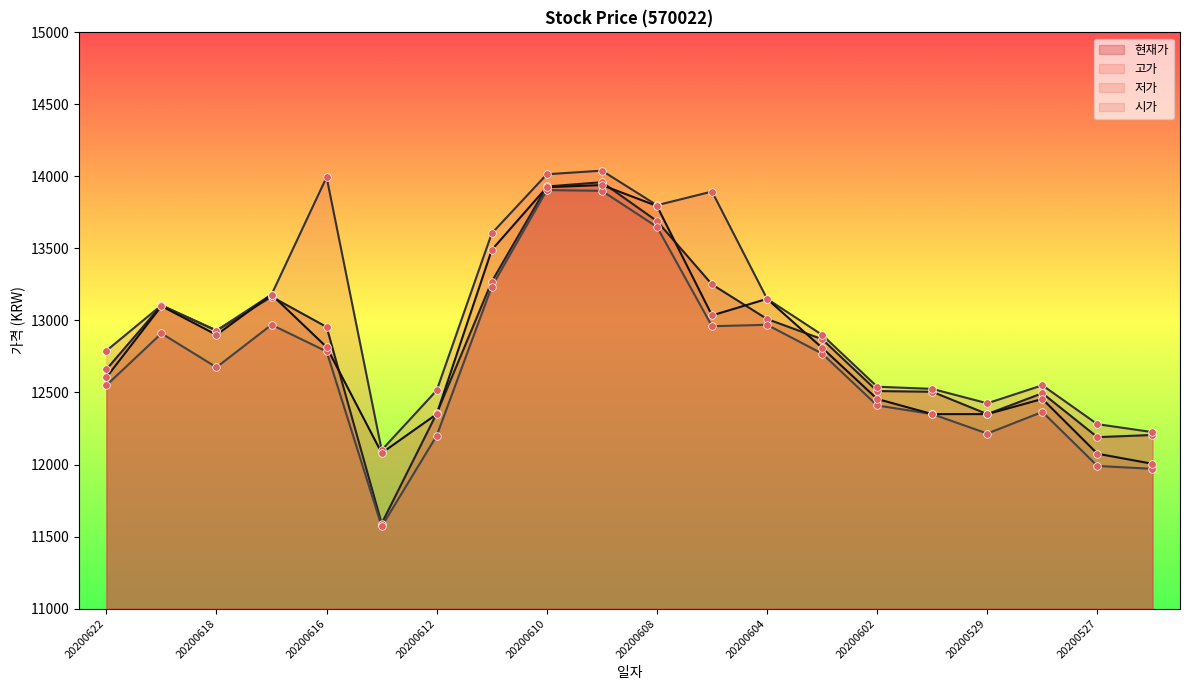

Which series contains the lowest Y value?

저가